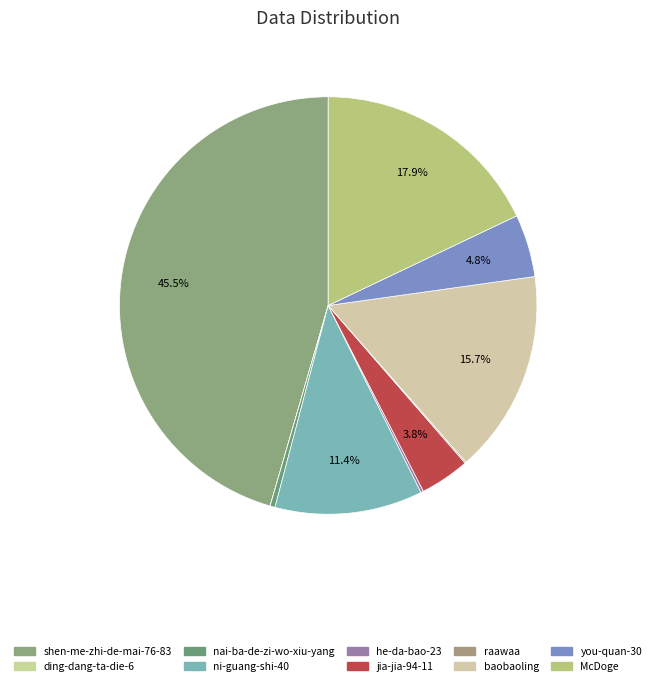

Is there any slice that represents more than half of the pie?

No